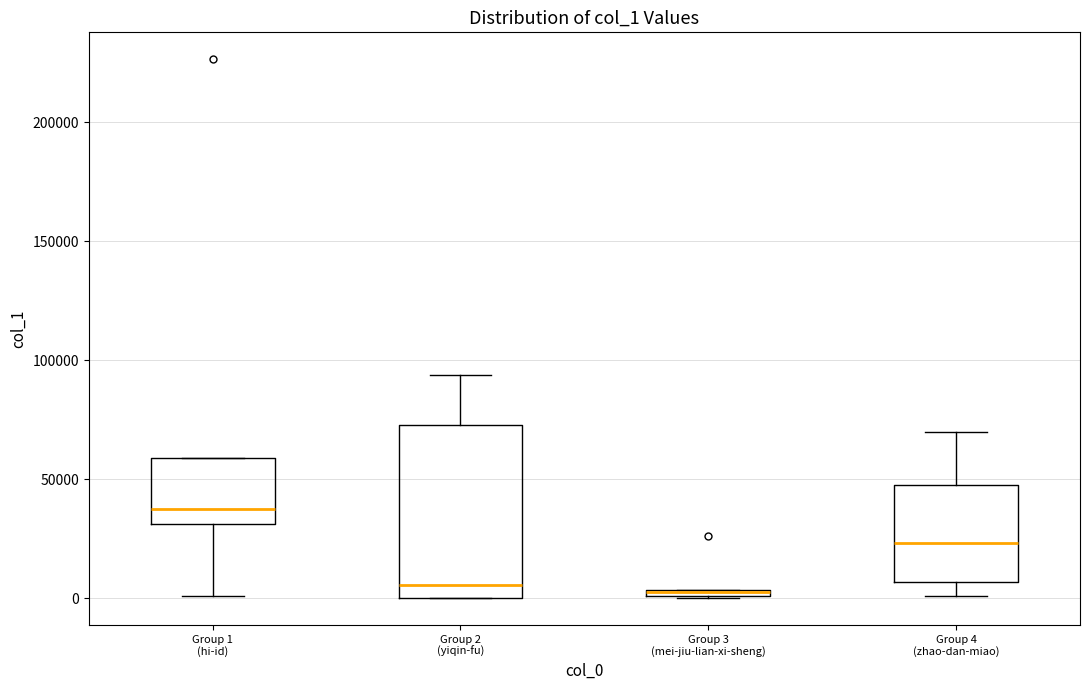

Comparing the boxes themselves (not the whiskers), which one is the tallest?

Group 2 (yiqin-fu)